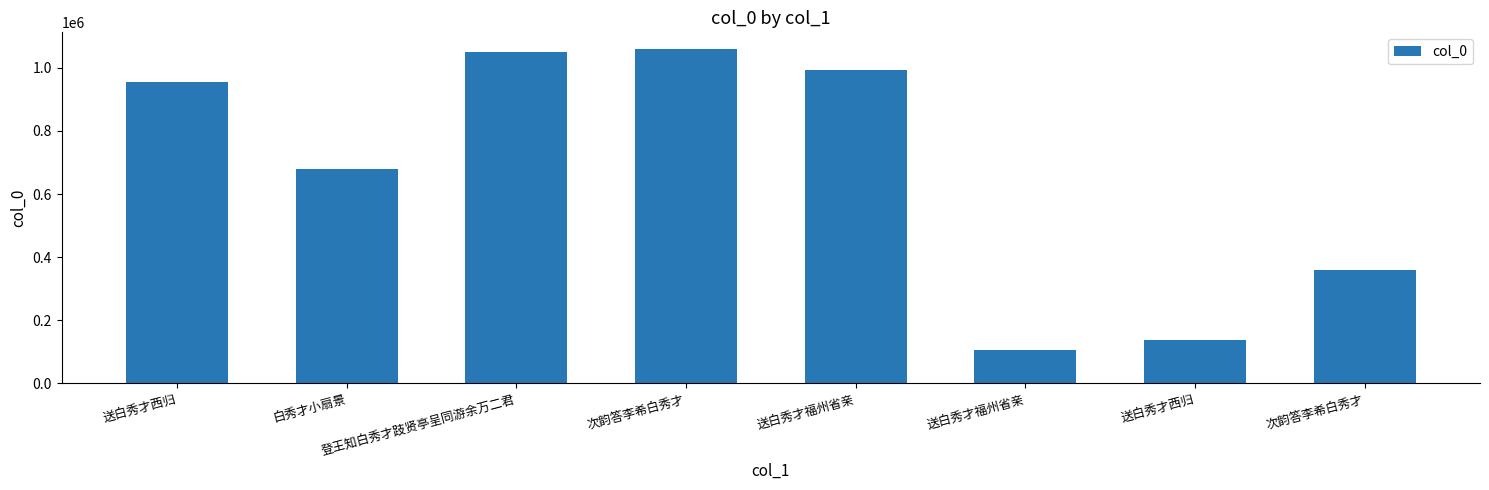

Reading left to right, list all the values displayed in this chart.

送白秀才西归=954138	白秀才小扇景=680559	登王知白秀才跂贤亭呈同游余万二君=1049801	次韵答李希白秀才=1059439	送白秀才福州省亲=992797	送白秀才福州省亲=104948	送白秀才西归=137816	次韵答李希白秀才=358692